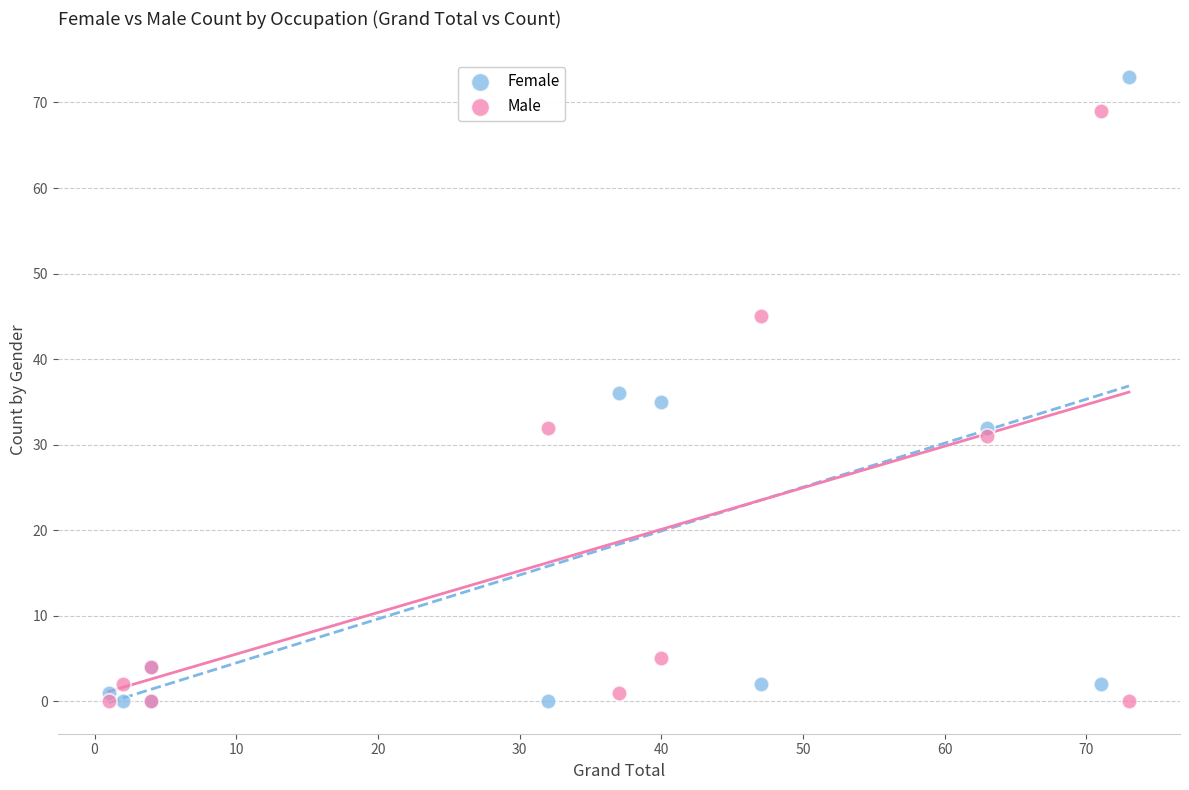

What is the X range (max minus min) for the scatter plot?

72